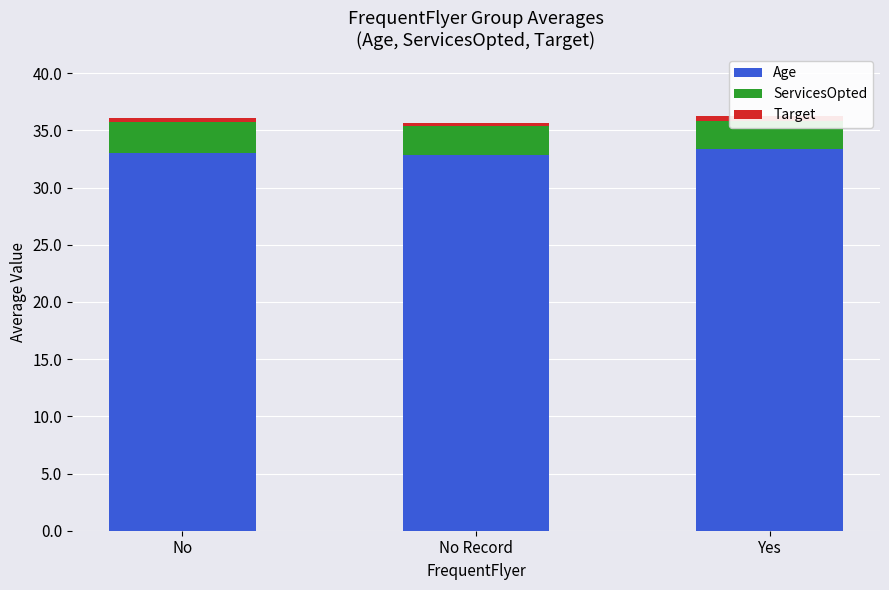

Which label corresponds to the largest value in the chart?

Yes